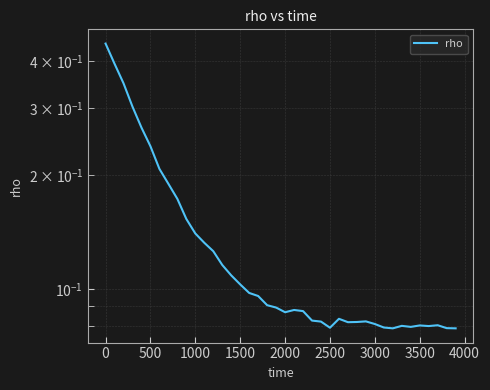

Is it true that the value at 22 is 0.1?

False